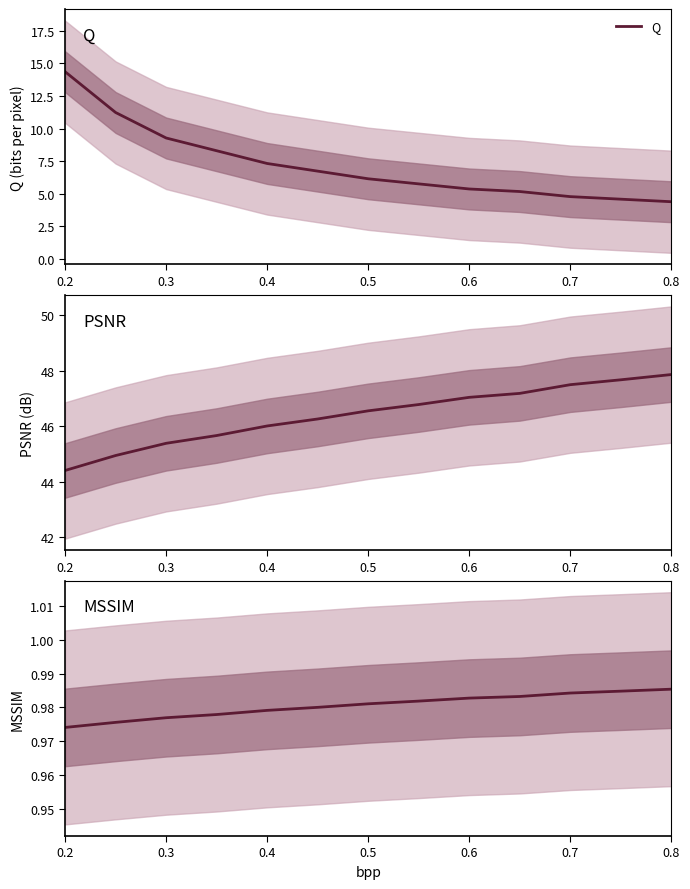

The Q series shows 2.3 at 0.4. True or false?

False